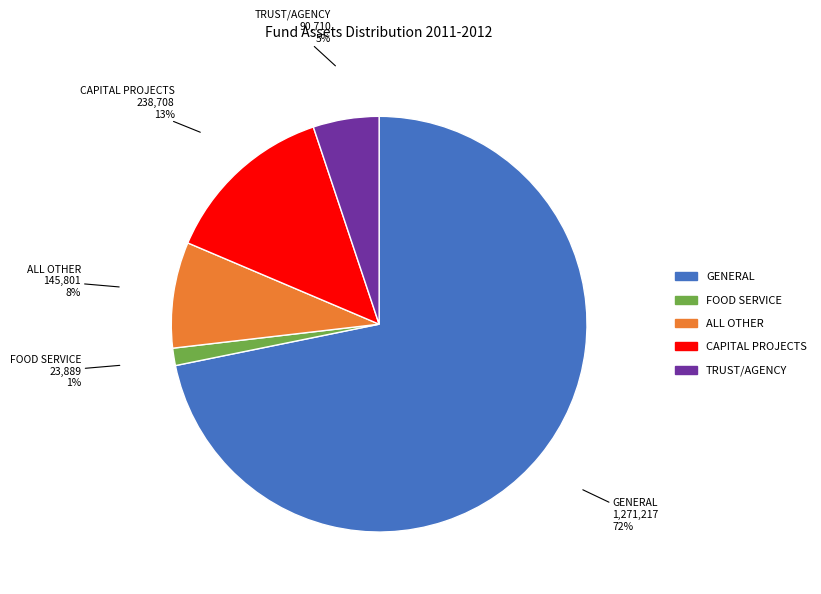

Count the number of slices in the pie.

5